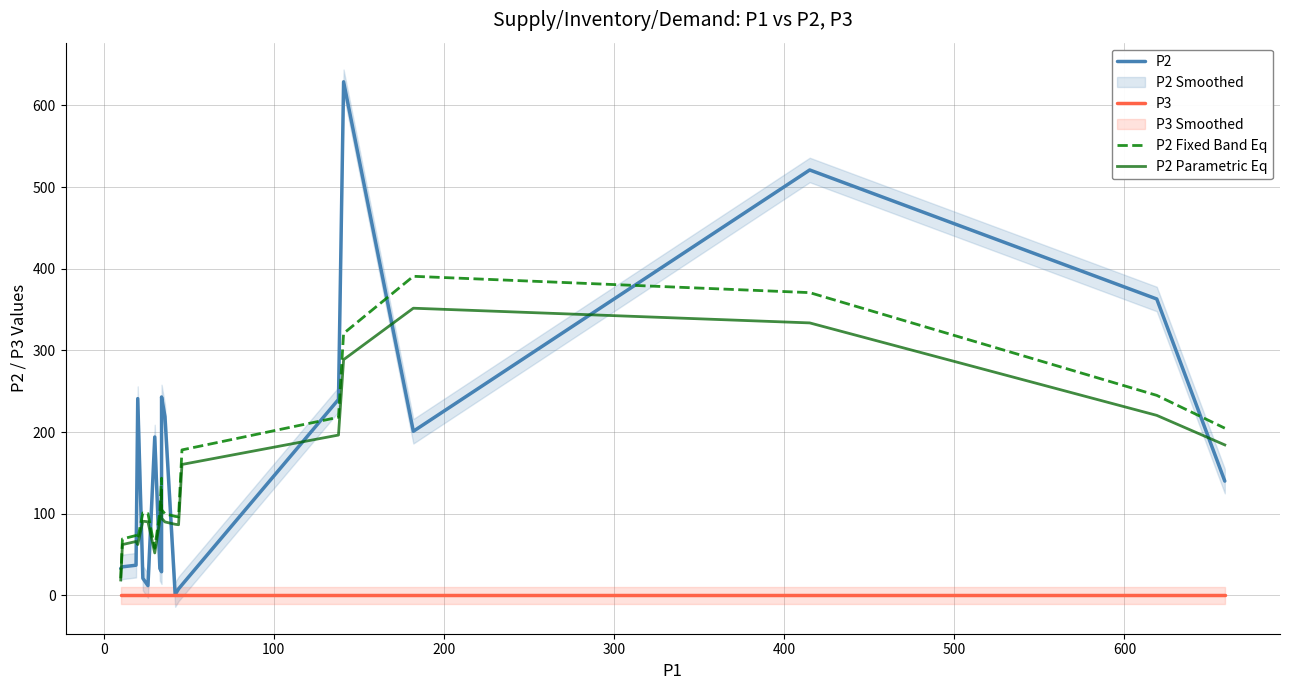

True or false: P2 has more than 0 points higher than both neighbors.

True